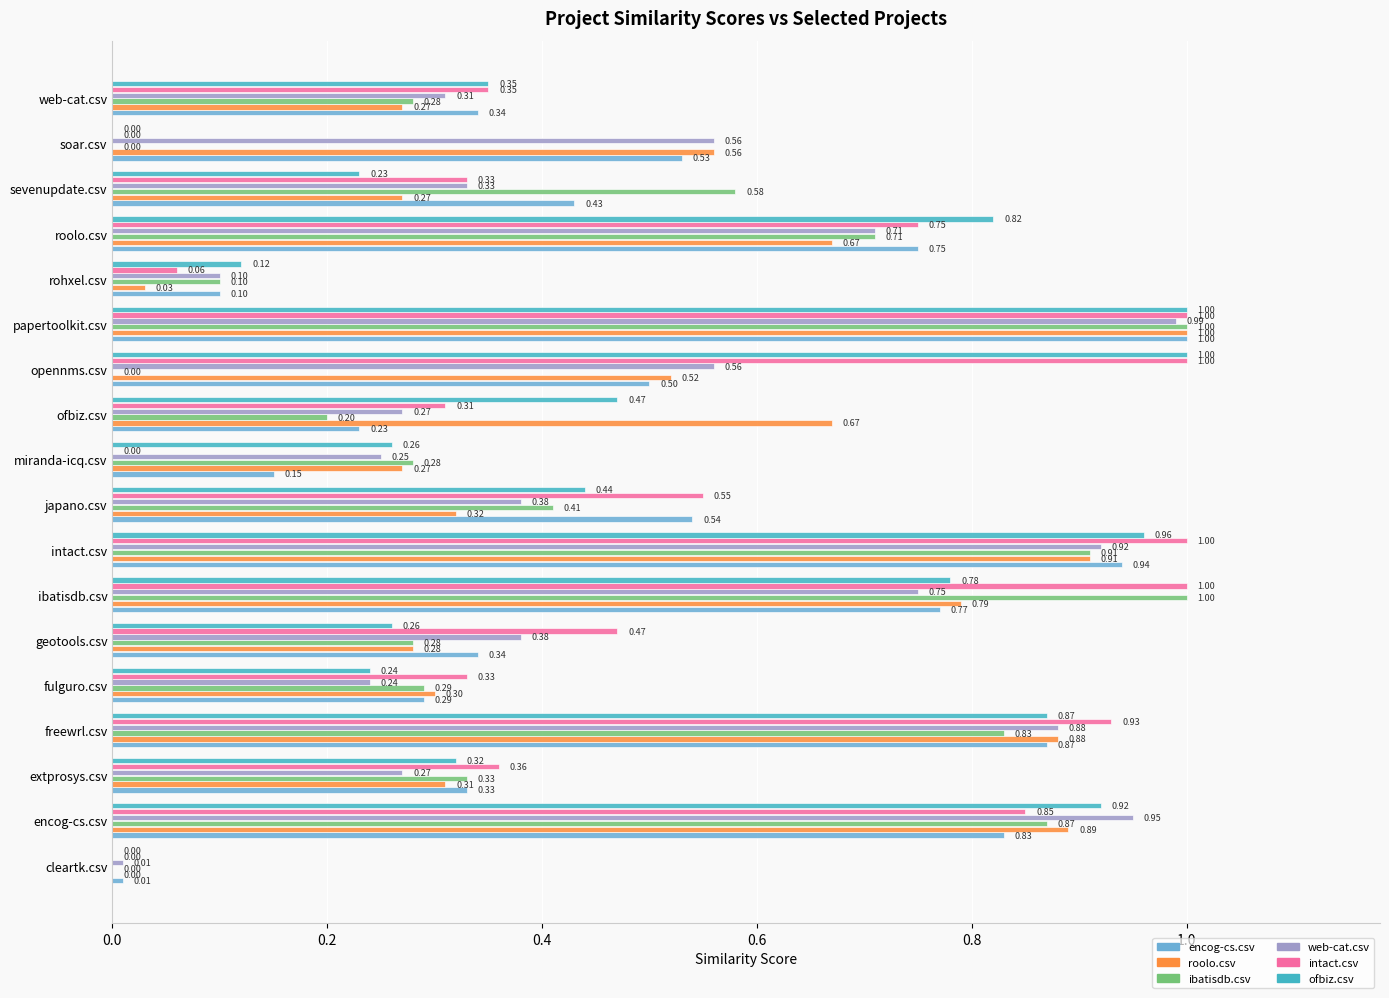

Which series has the largest total across all categories?

intact.csv